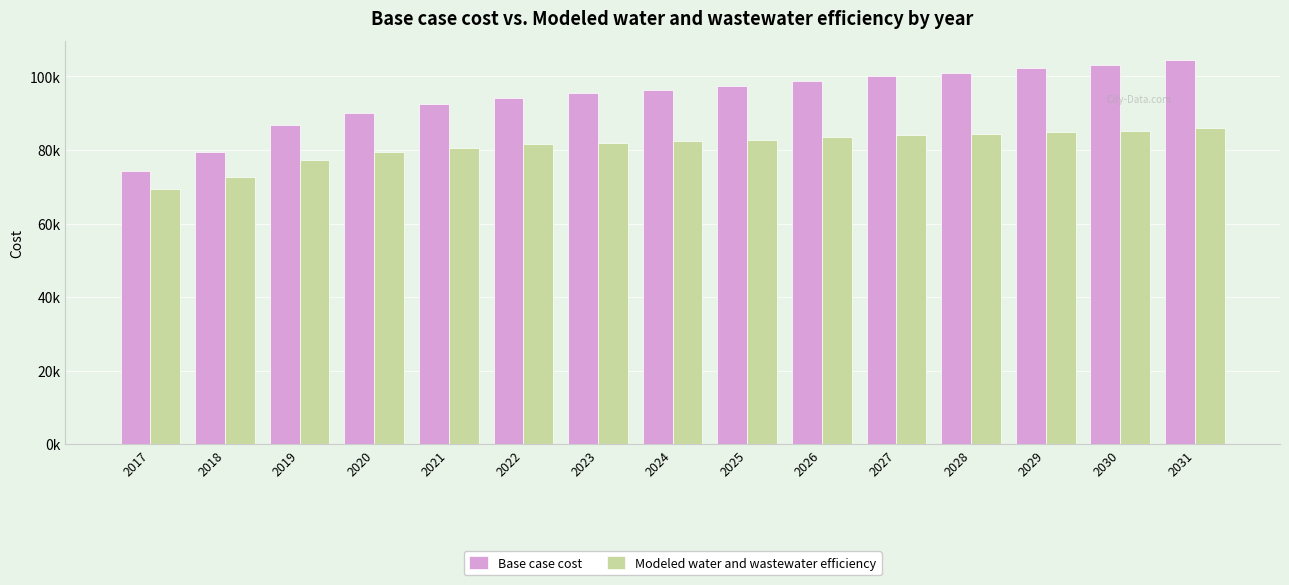

What is the value of the Modeled water and wastewater efficiency bar at the 4th from the left?

79343.3